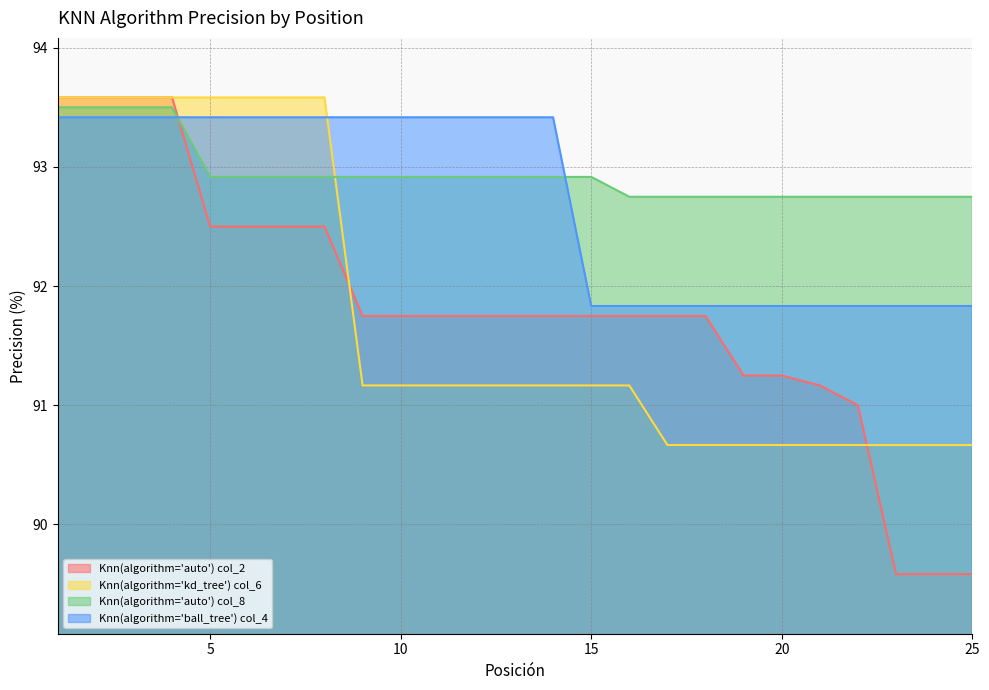

Between 11 and 20, which series saw the biggest shift?

Knn(algorithm='ball_tree') col_4